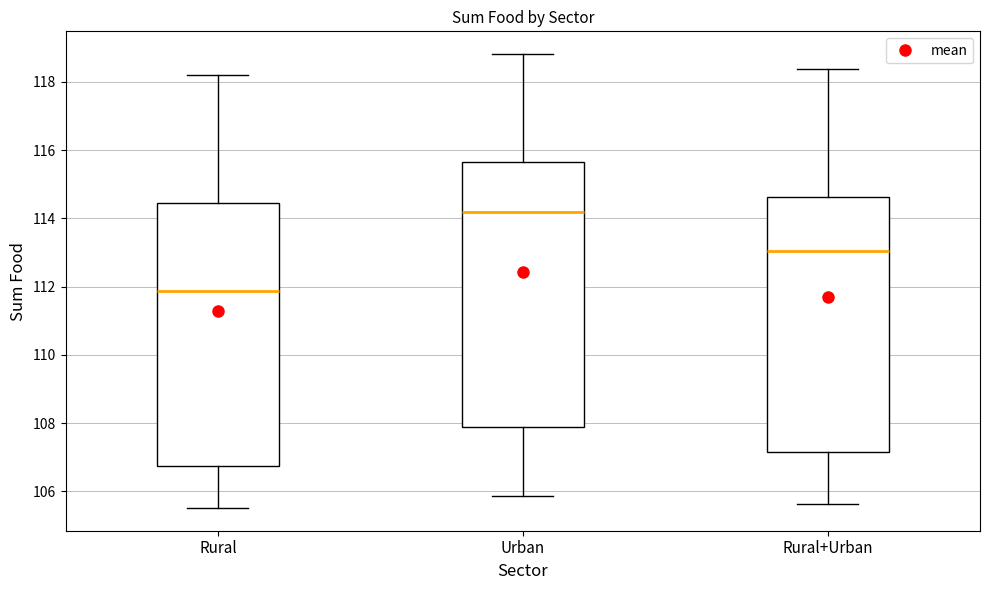

Where is the lower edge of the box for Rural on the y-axis? The values are not printed on the chart, so give them approximately, as read against the axis.

106.8